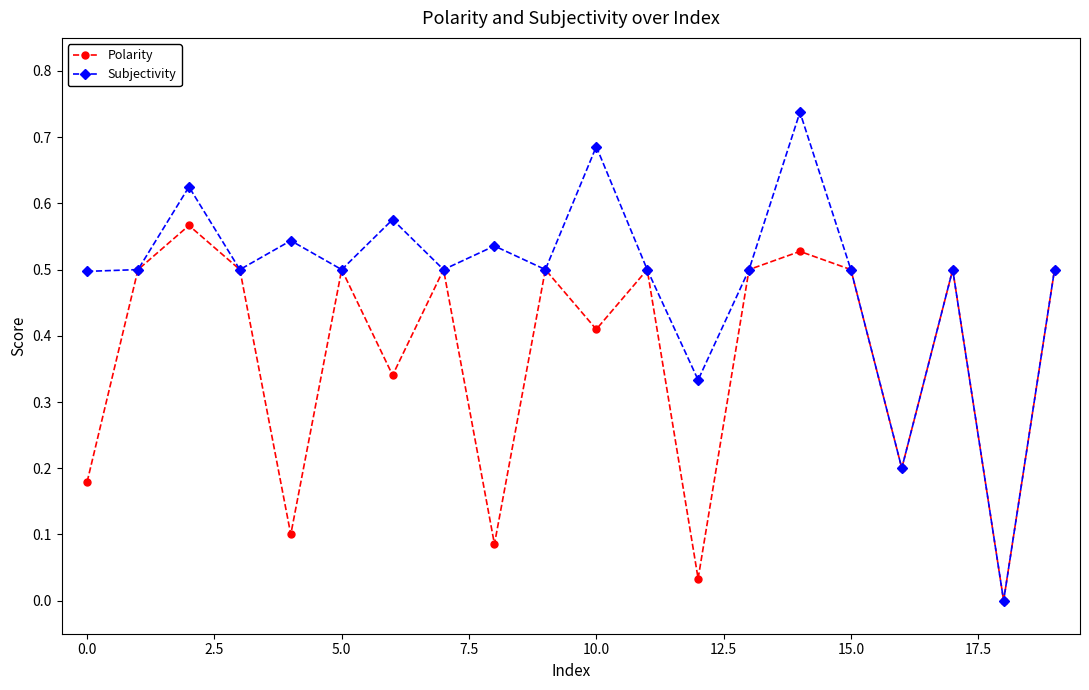

How many interior local peaks does the Subjectivity series have?

7